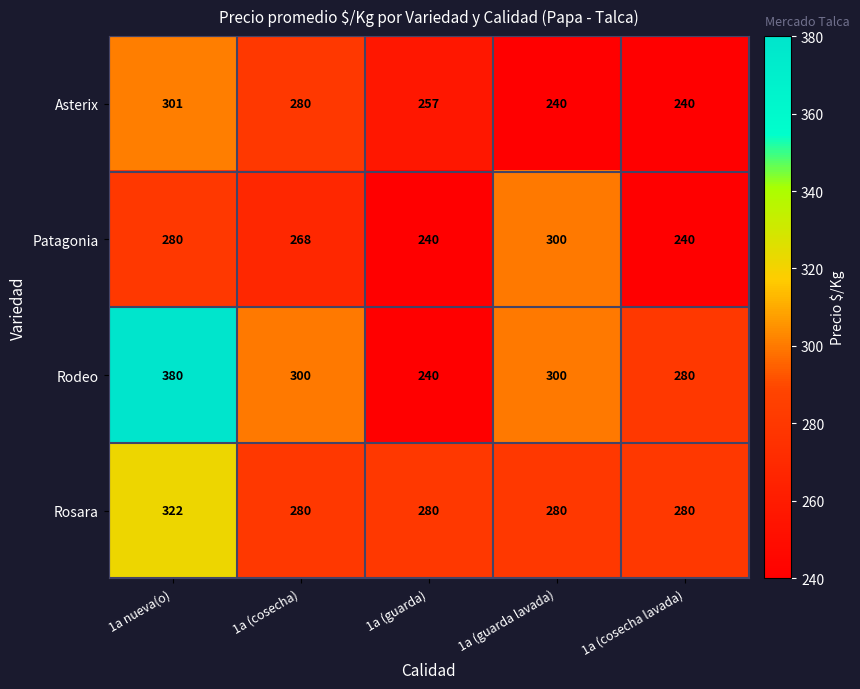

How many series are shown in this chart?

4